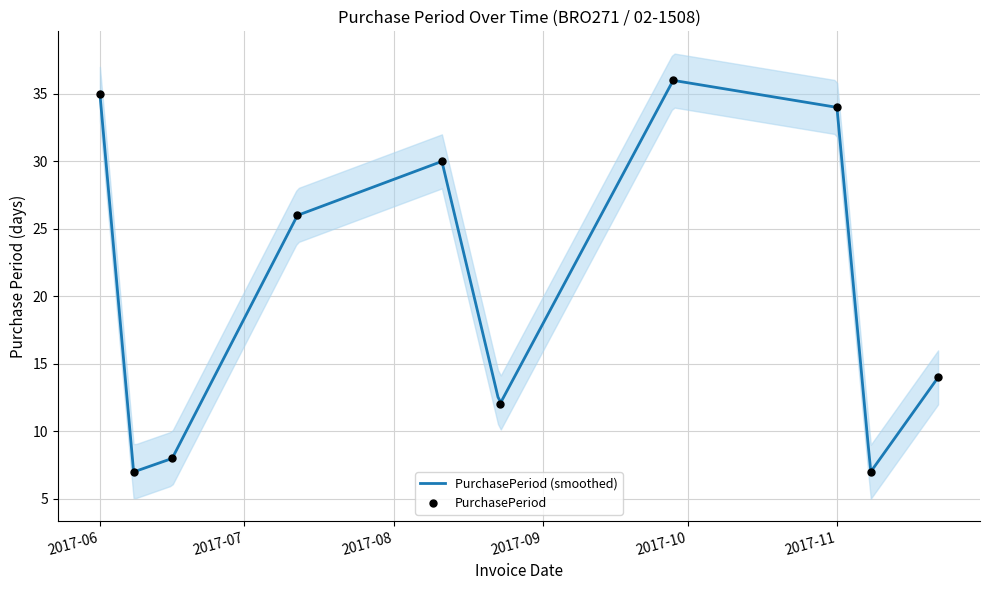

Approximately how many times larger is the value at 2017-09-28 compared to 2017-07-12?

1.4